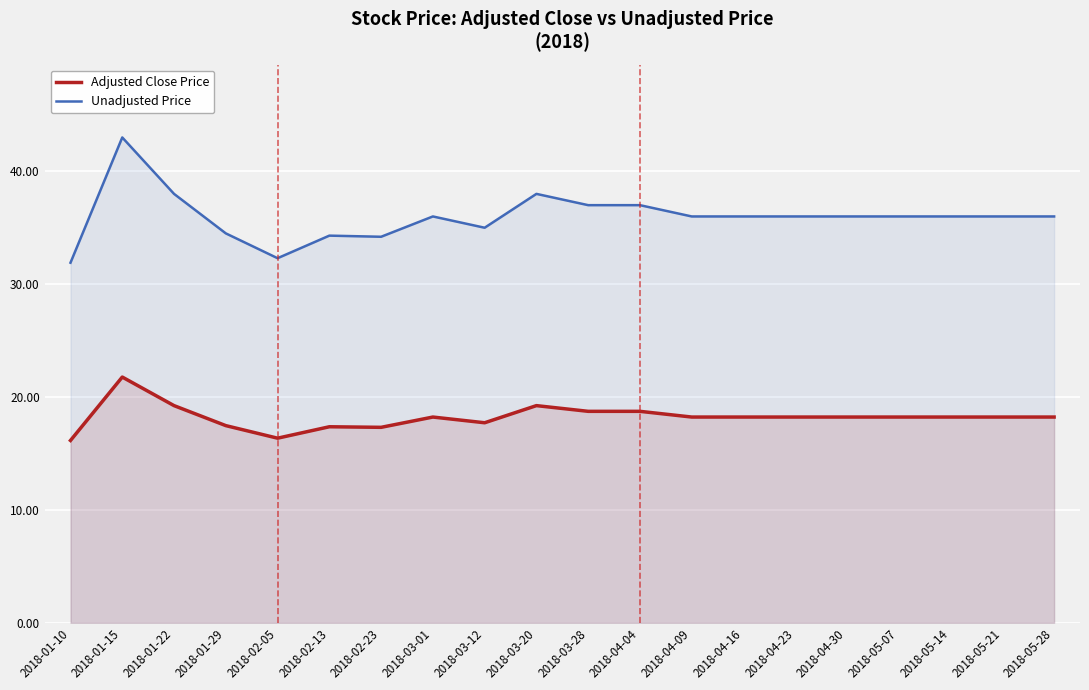

What position from the right is 2018-02-05?

16